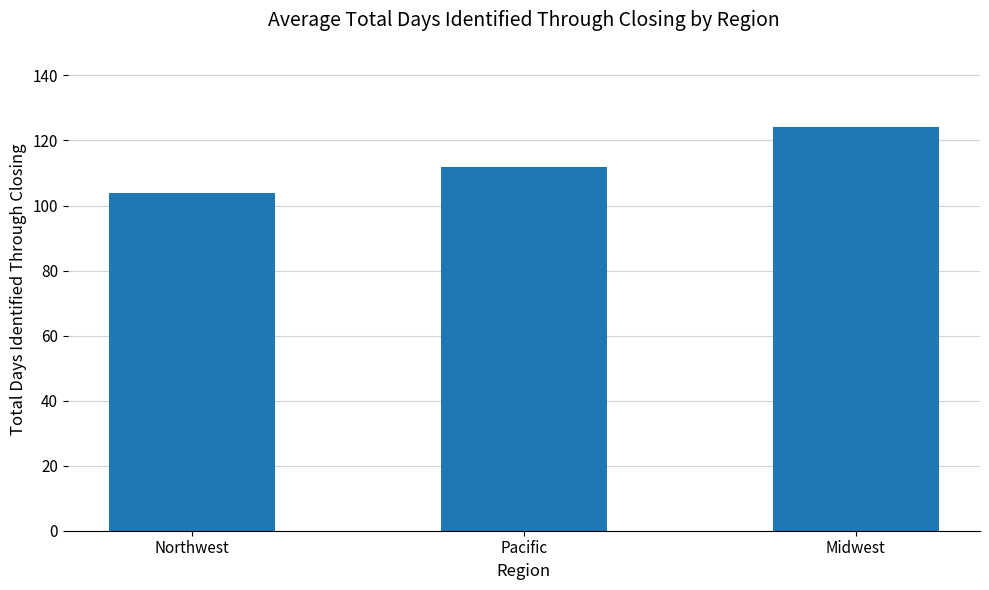

Reading right to left, transcribe all the data shown in this chart.

124	112	104